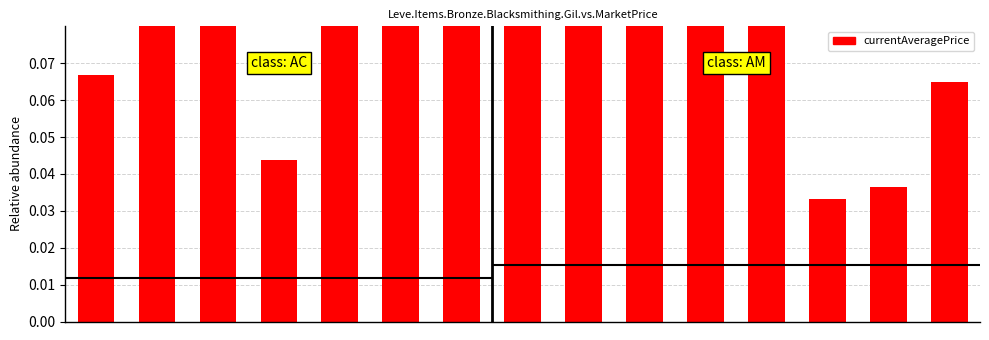

Reading right to left, extract all data points from this chart.

14=0.1	13=0.0	12=0.0	11=0.1	10=0.1	9=0.1	8=0.1	7=0.1	6=0.1	5=1.0	4=0.1	3=0.0	2=0.2	1=0.1	0=0.1